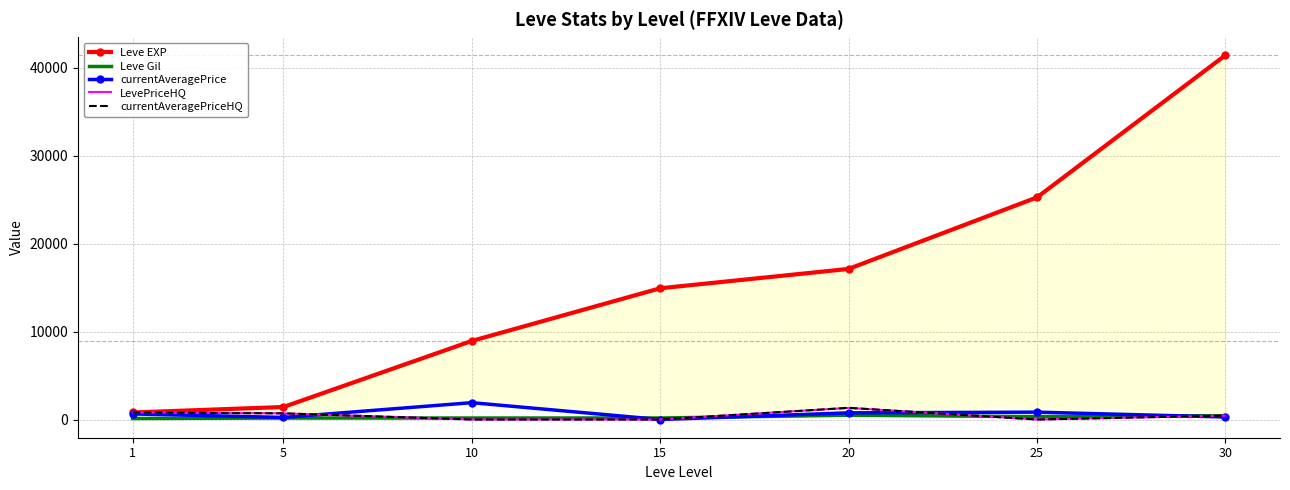

Where does the currentAveragePriceHQ series first go above 439?

1